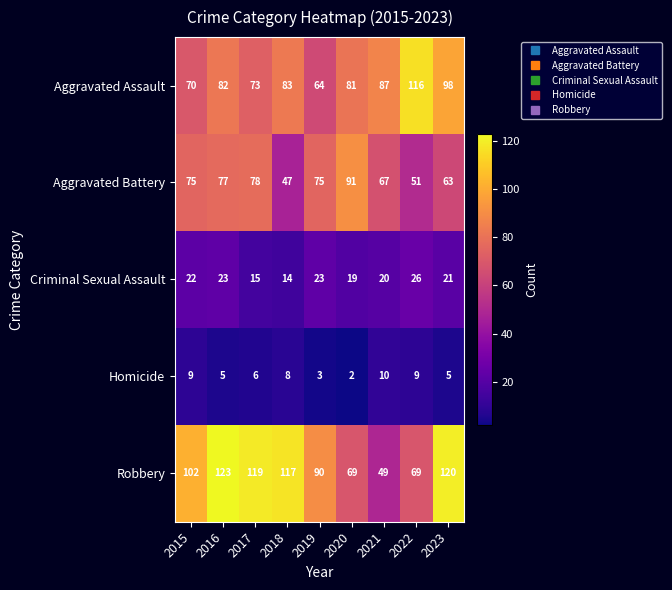

What is the difference between the second highest and second lowest values in the Criminal Sexual Assault series?

8